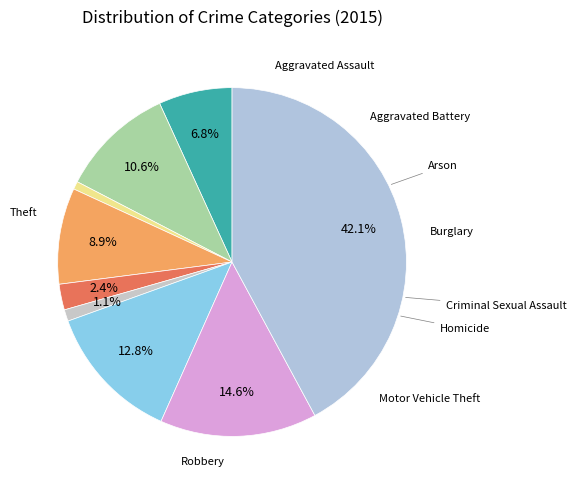

How many slices are in this pie chart?

9